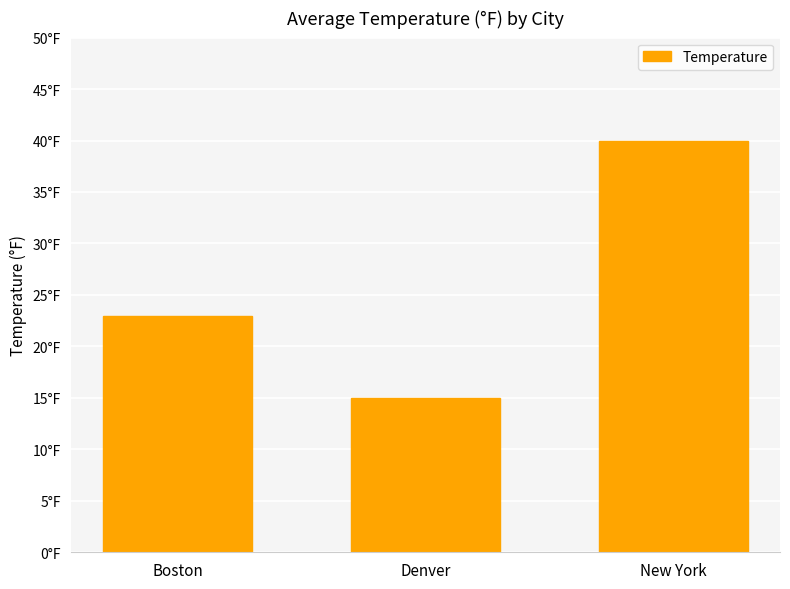

Does the chart contain any negative values?

No